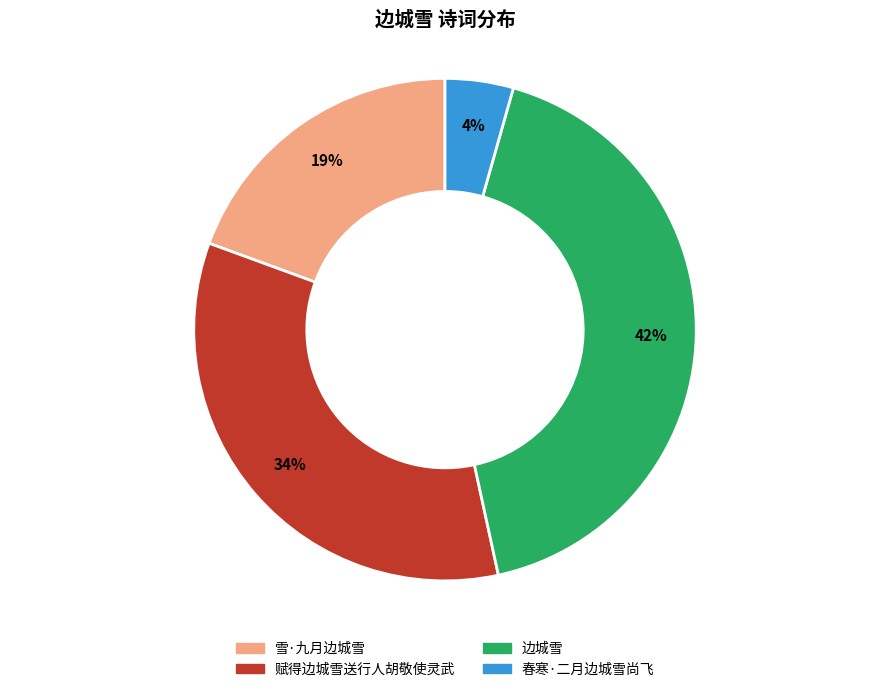

Count the number of slices in the pie.

4